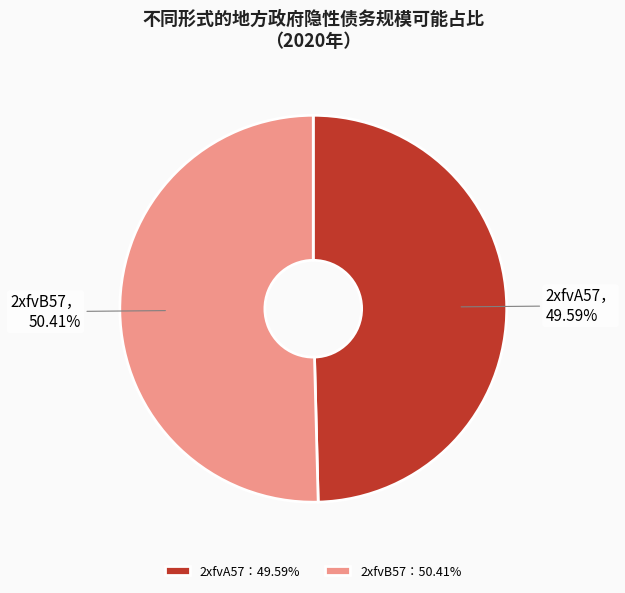

Is there any slice that represents more than half of the pie?

Yes